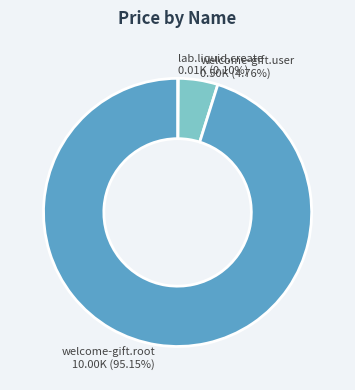

What is the largest slice in the pie chart?

welcome-gift.root